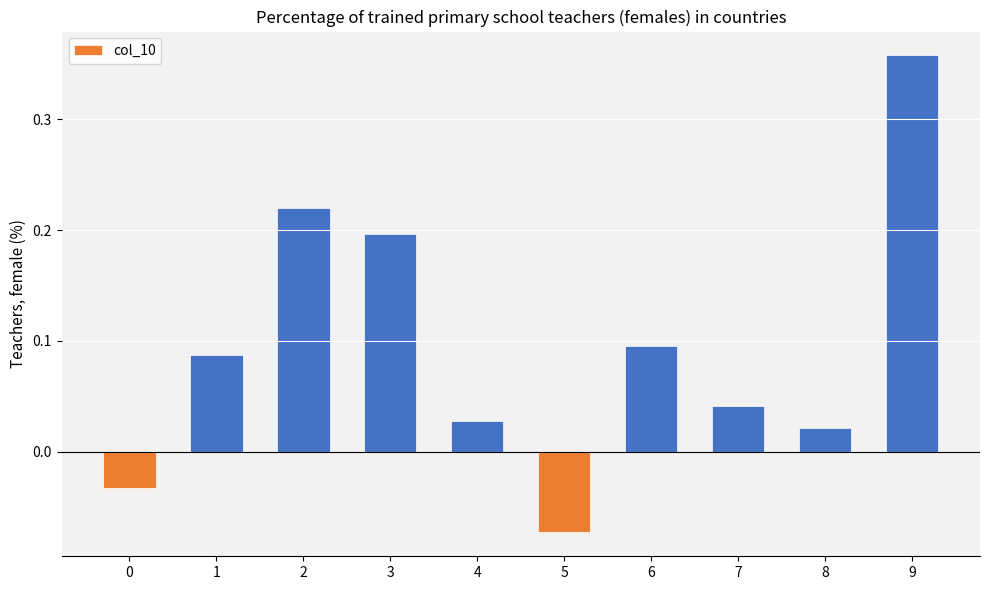

What is the sum of all values?

0.9